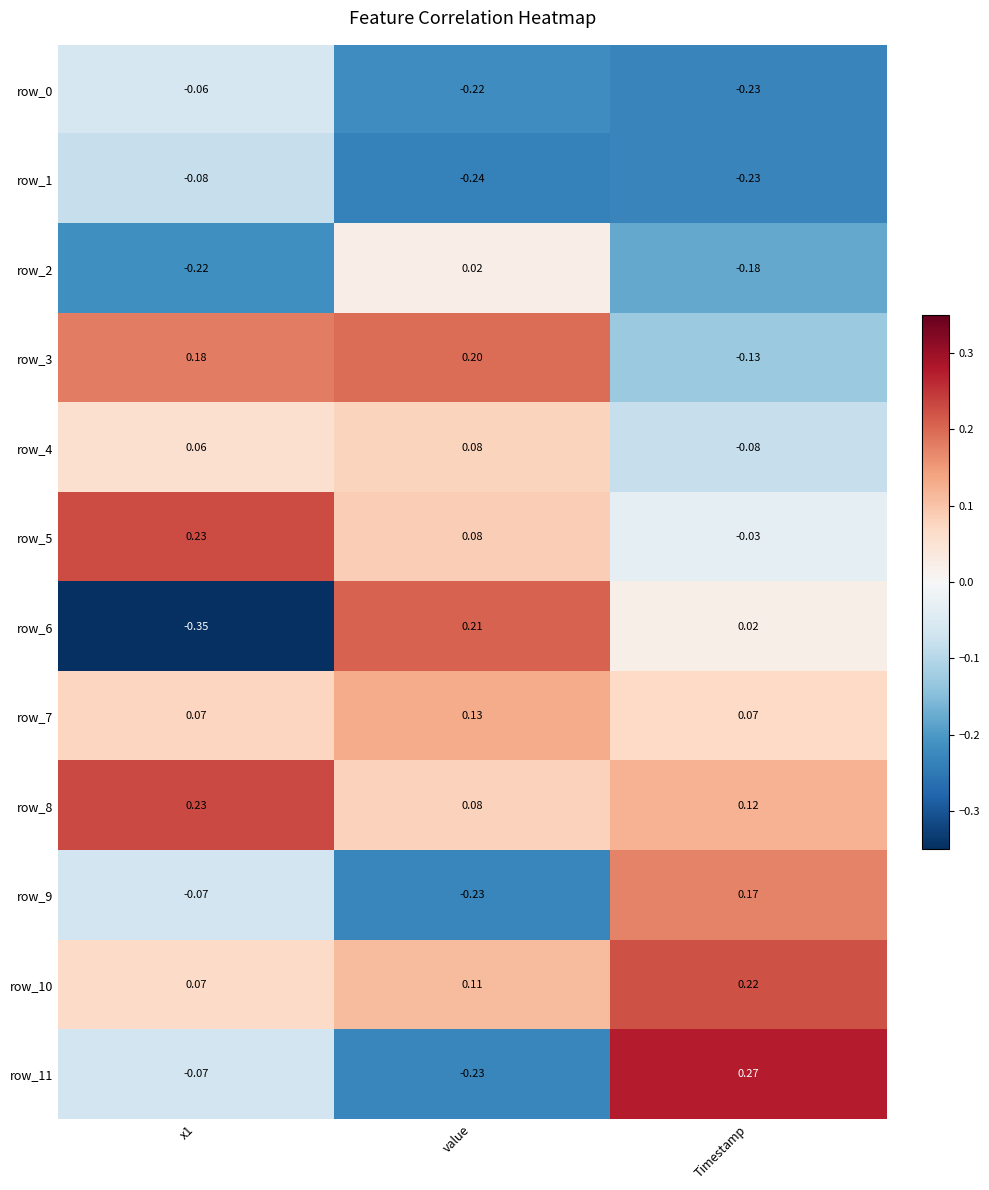

At which label does row_11 reach its peak?

Timestamp